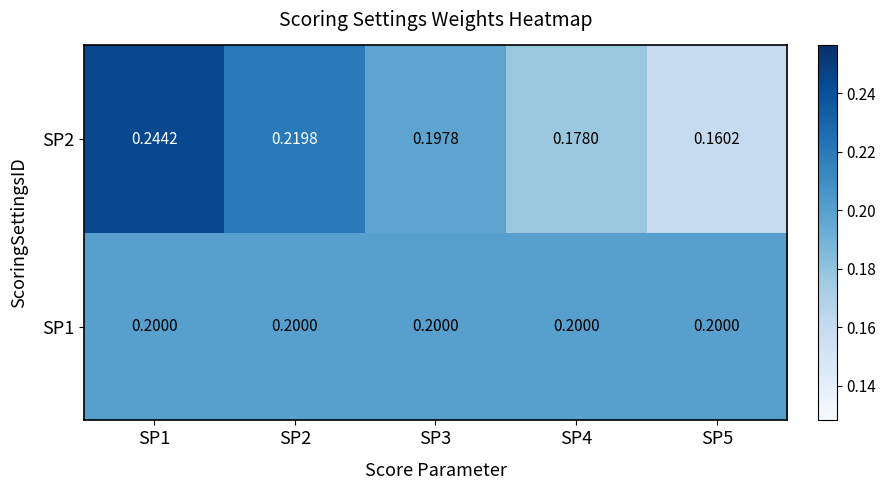

Is the value of SP1 at SP4 greater than the value of SP2 at SP5?

Yes